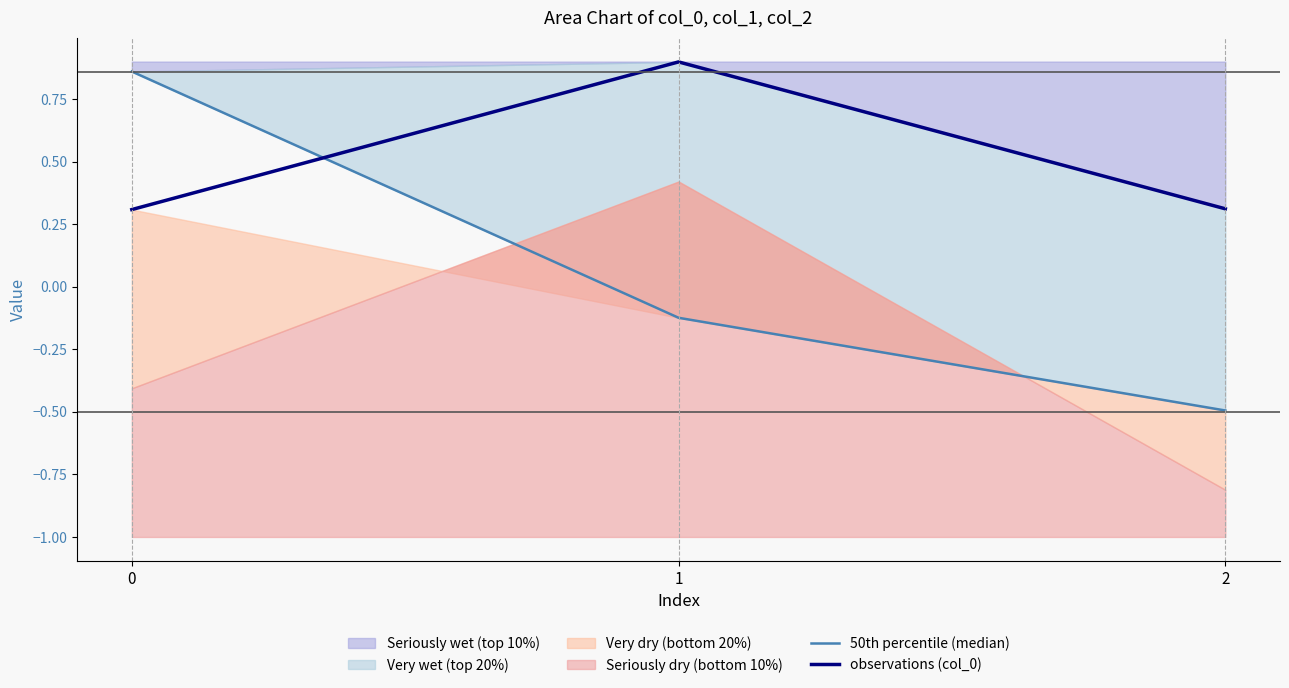

Which series changed the most between 0 and 2?

50th percentile (median)